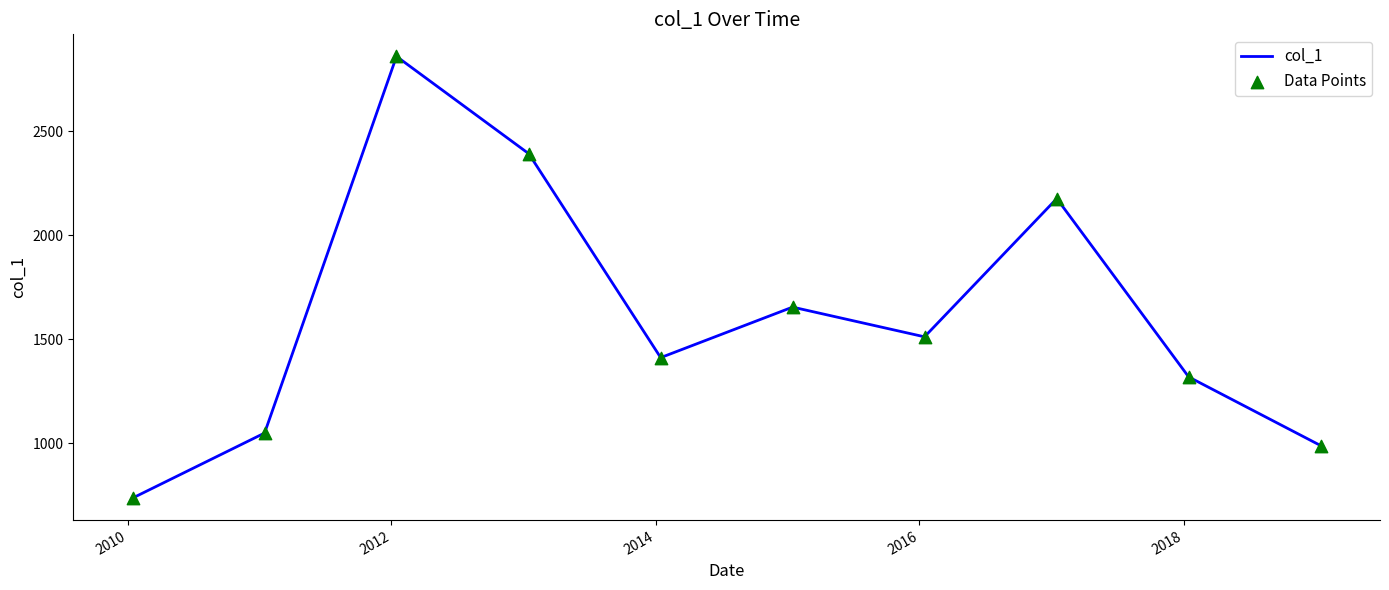

What is the maximum value shown in the chart?

2861.0